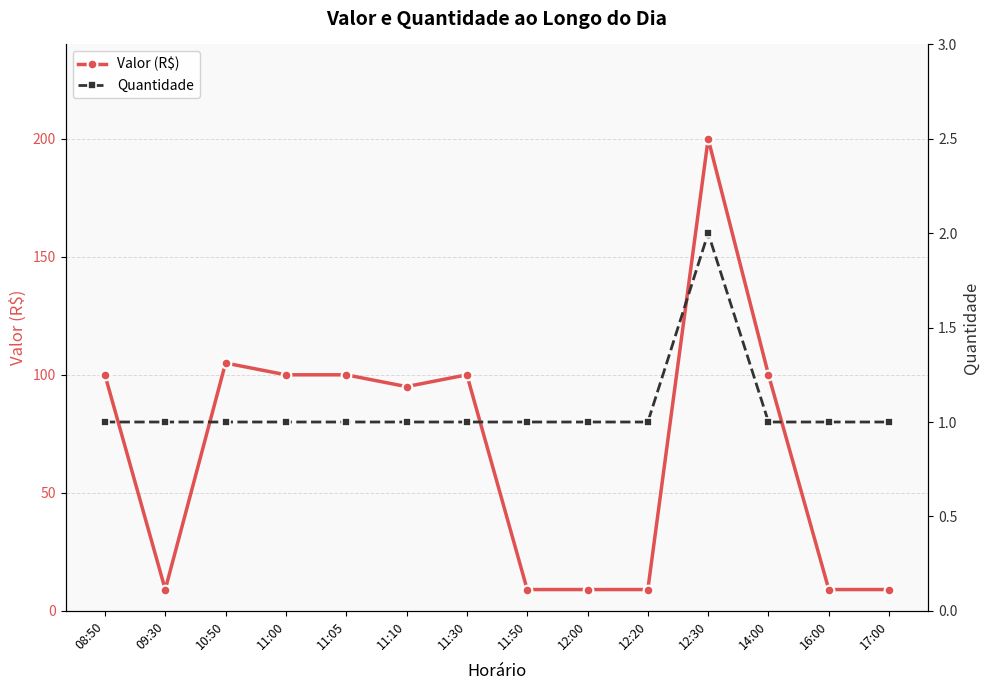

What is the label of the 13th point from the right?

09:30